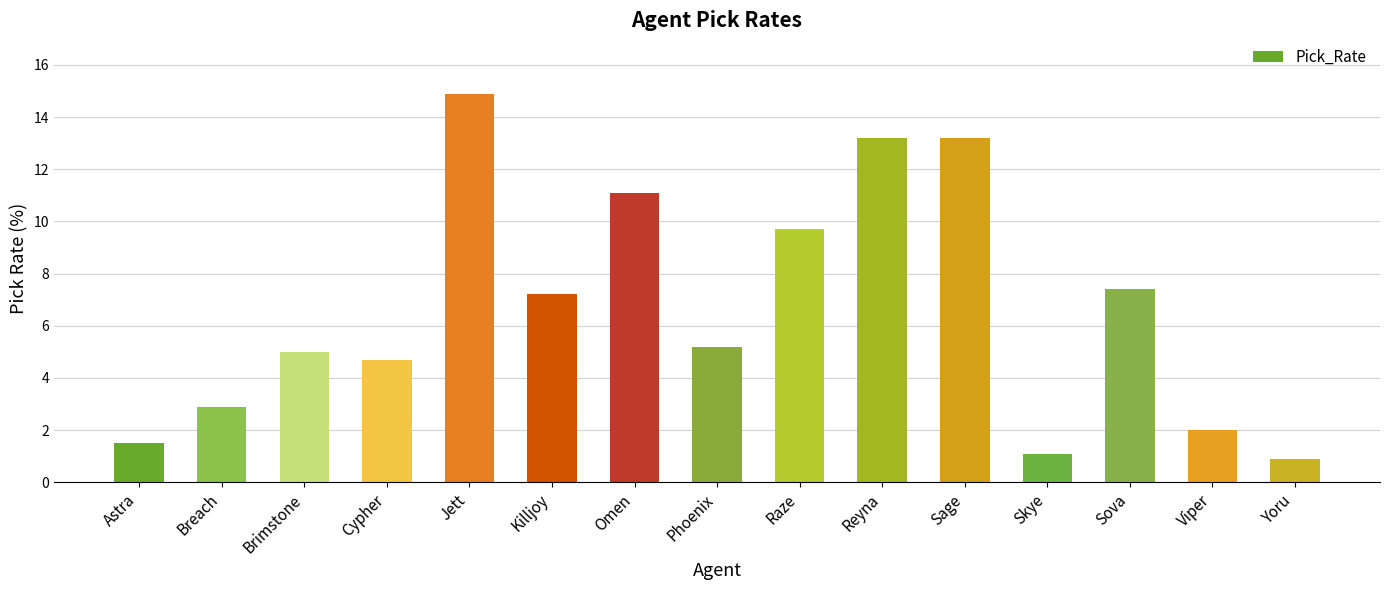

The chart shows a value of 8.3 at Brimstone. True or false?

False